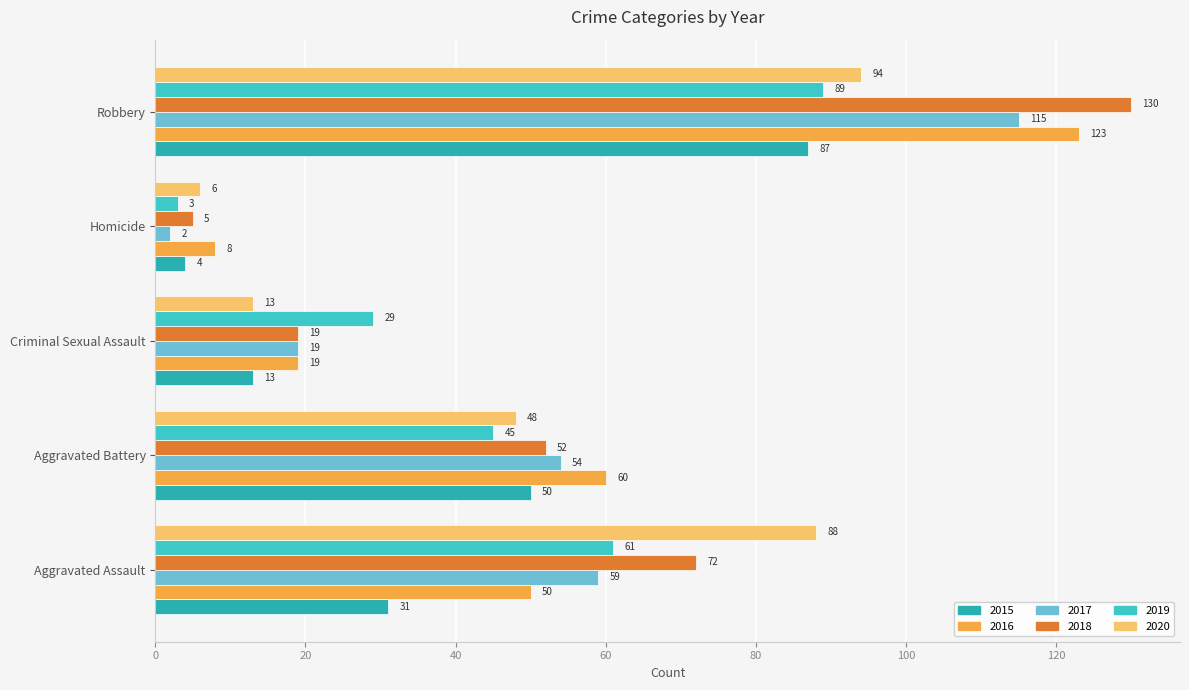

Which series has the largest total across all categories?

2018